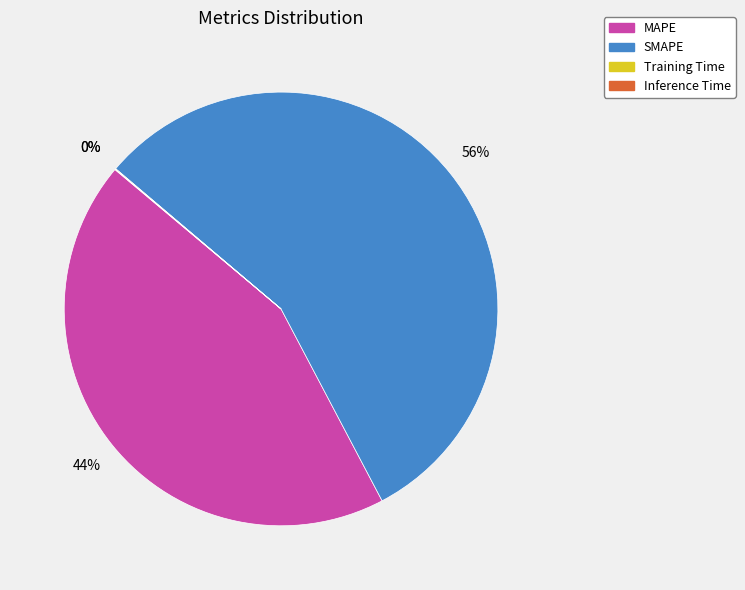

Which slice is the largest?

SMAPE